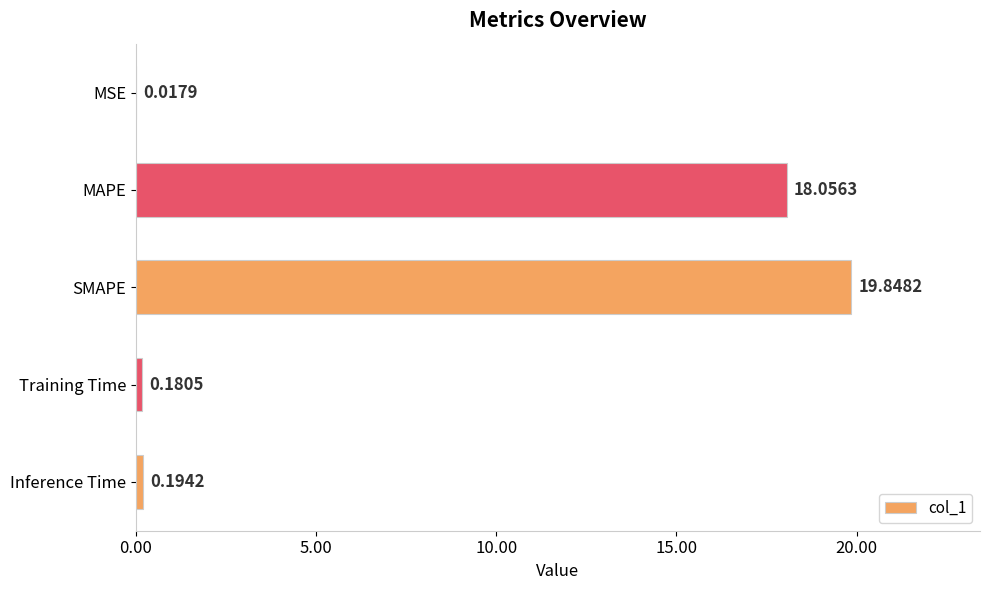

What is the average value?

7.7